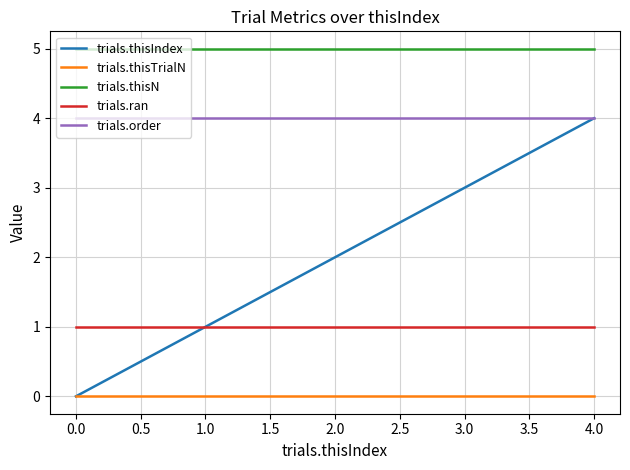

The value of trials.thisN at 4.0 is 2. True or false?

False